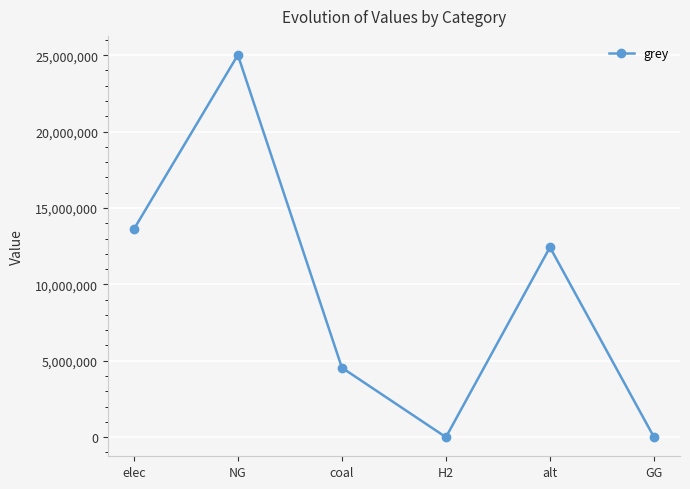

What is the value of the 3rd point from the left?

4545998.6